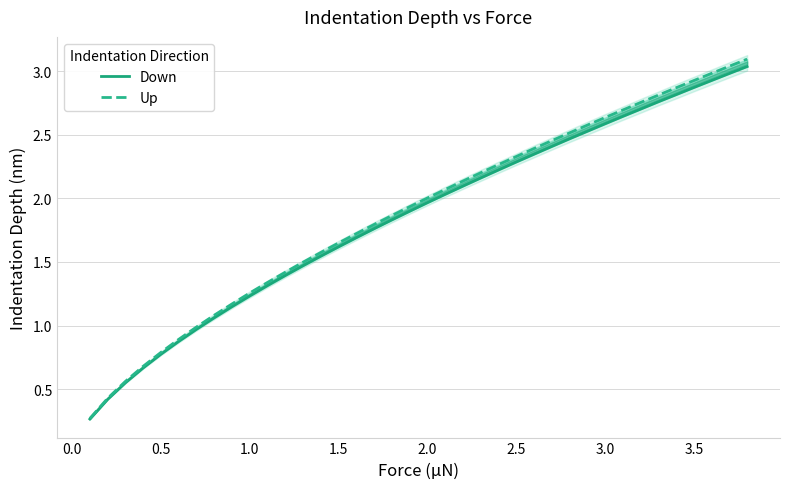

True or false: Down and Up cross at least once.

False